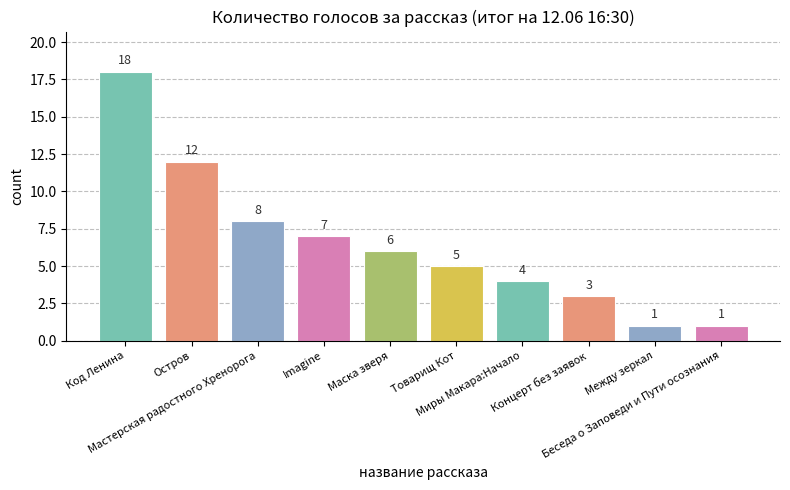

Is it true that the value at Концерт без заявок is 3?

True